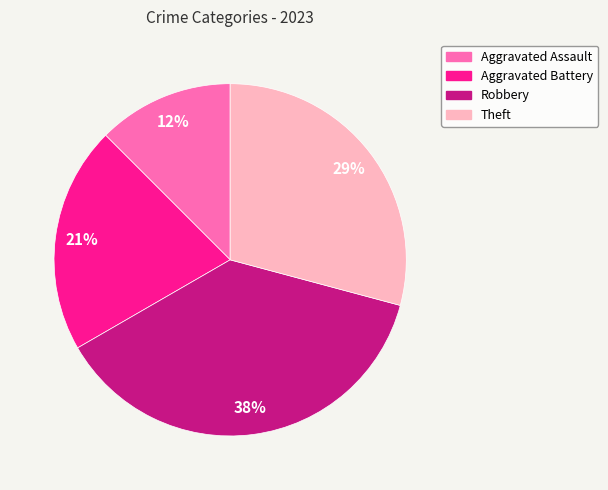

Is the sum of Aggravated Assault and Aggravated Battery greater than half?

No